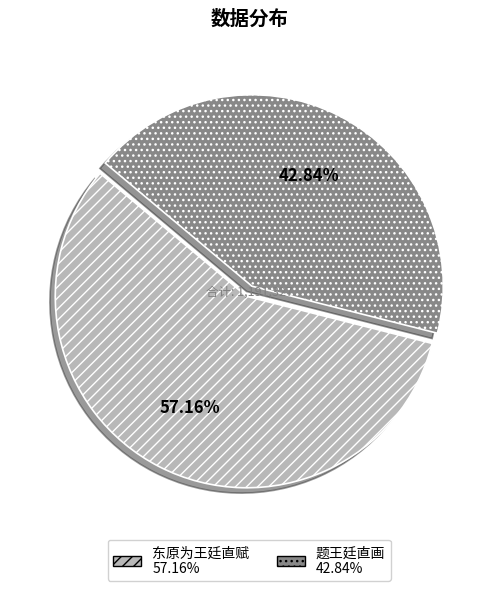

What is the majority slice?

东原为王廷直赋